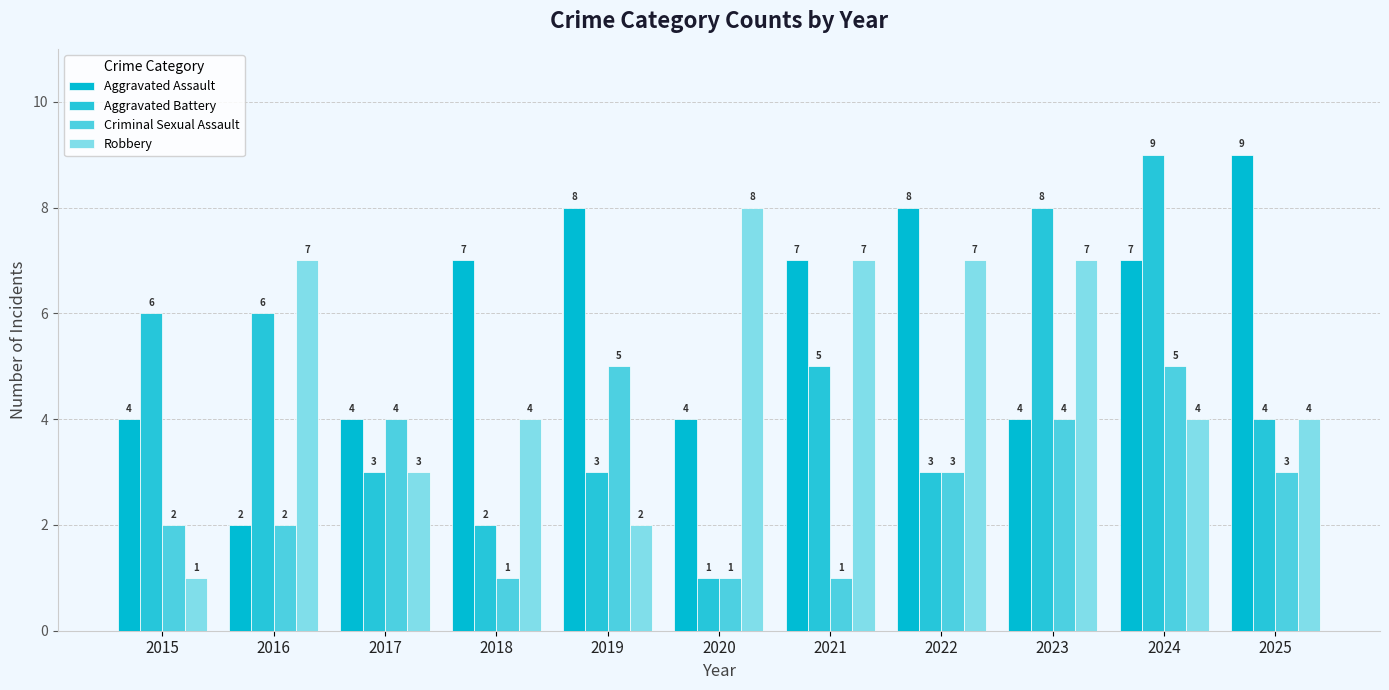

How many bars are there in total?

44